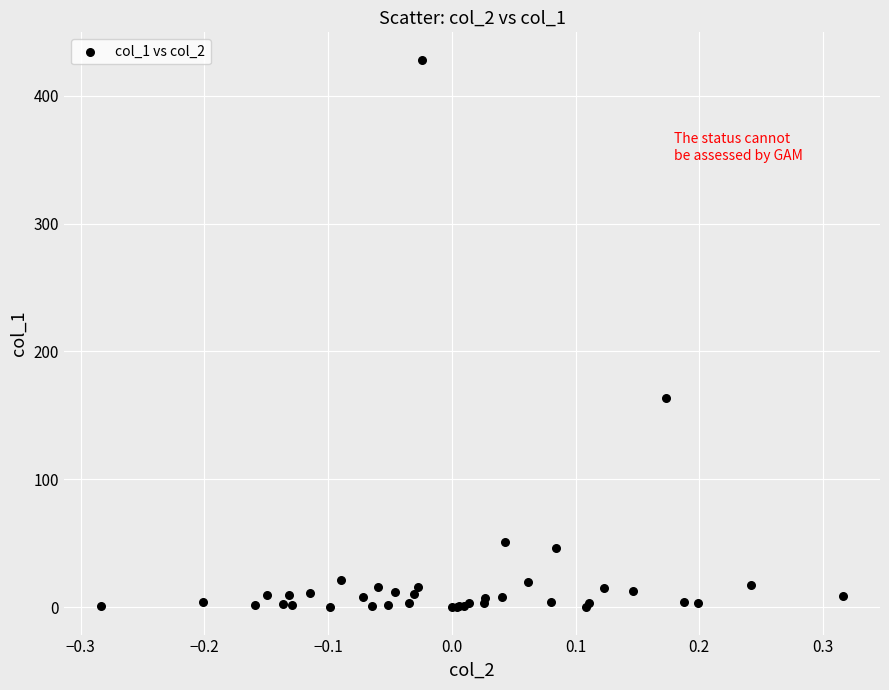

What Y value in the scatter plot is closest to 214?

163.3